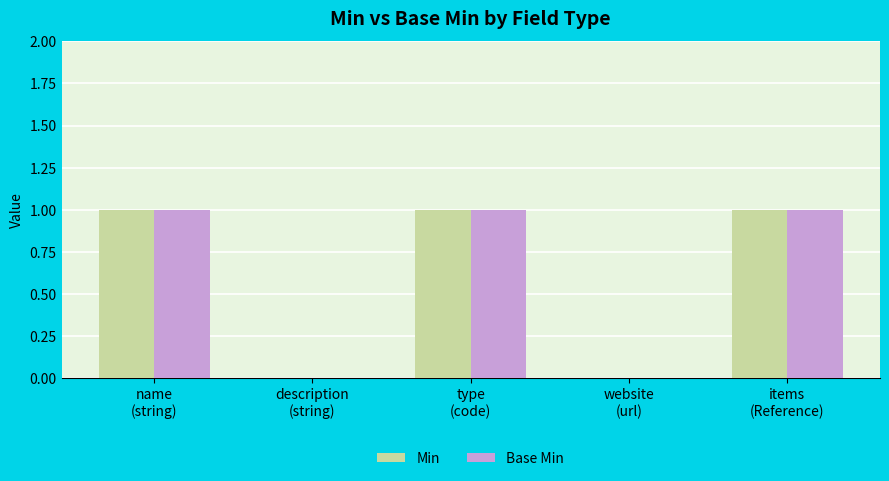

How many Base Min values are between 0 and 1?

5